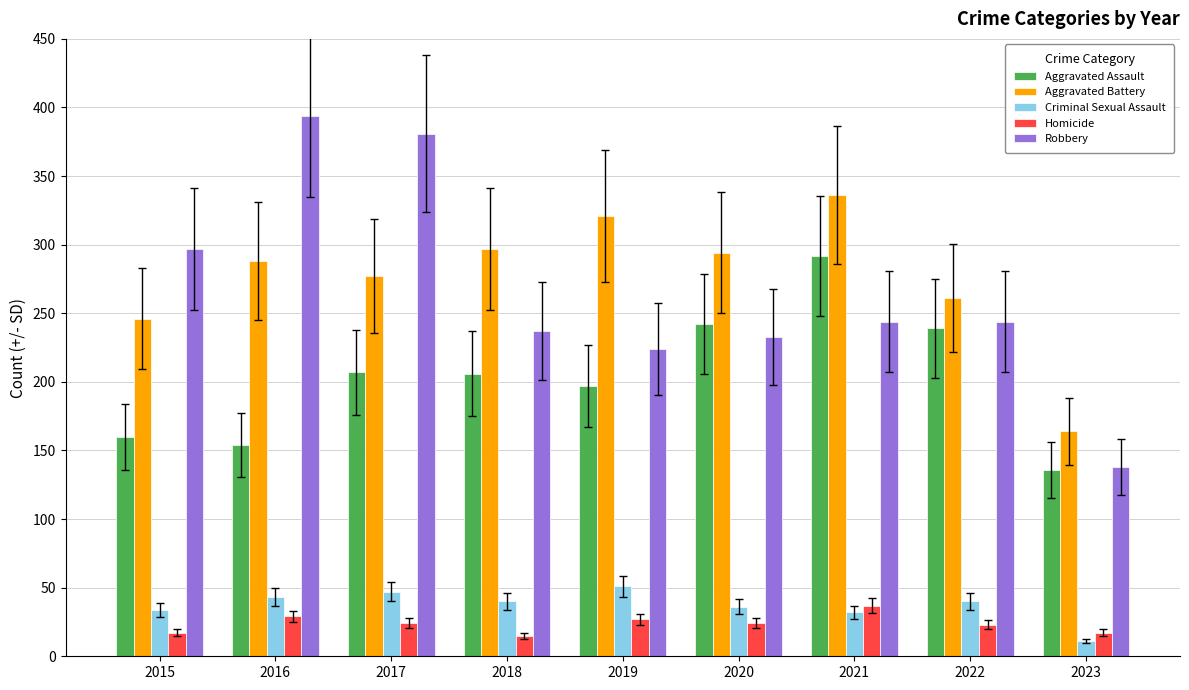

What is the difference between the maximum and minimum values in the Homicide series?

22